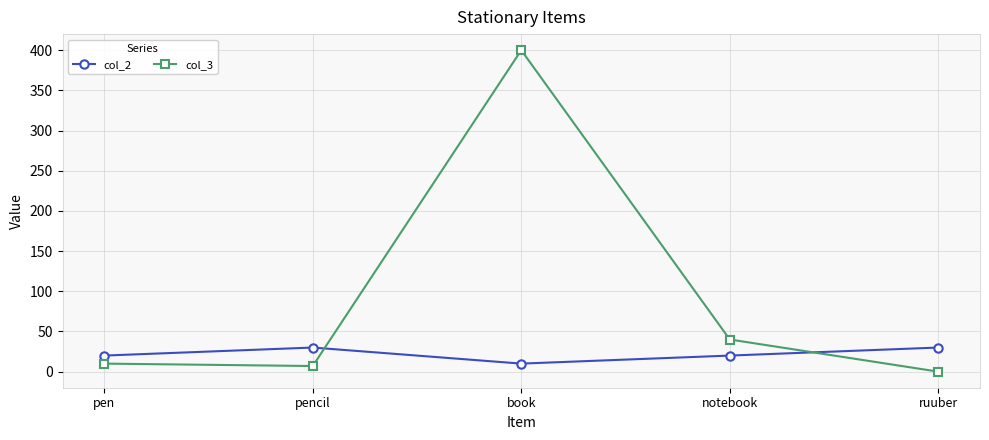

Does the chart display data point markers on the line(s)?

Yes